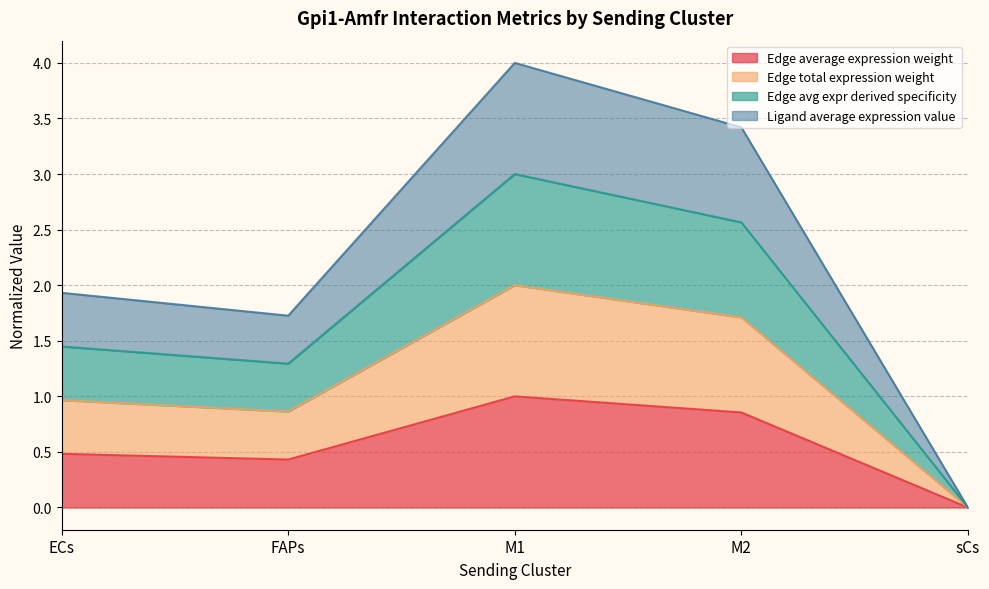

What are all the series names shown in the legend?

Edge average expression weight, Edge total expression weight, Edge avg expr derived specificity, Ligand average expression value